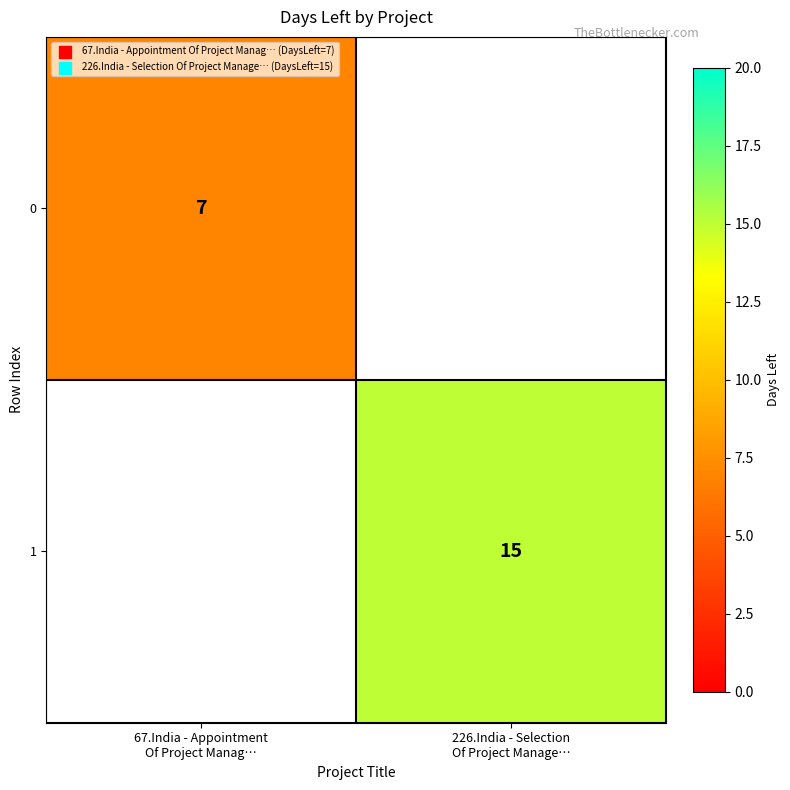

The value of 0 at 226.India - Selection Of Project Manage… is 0. True or false?

True